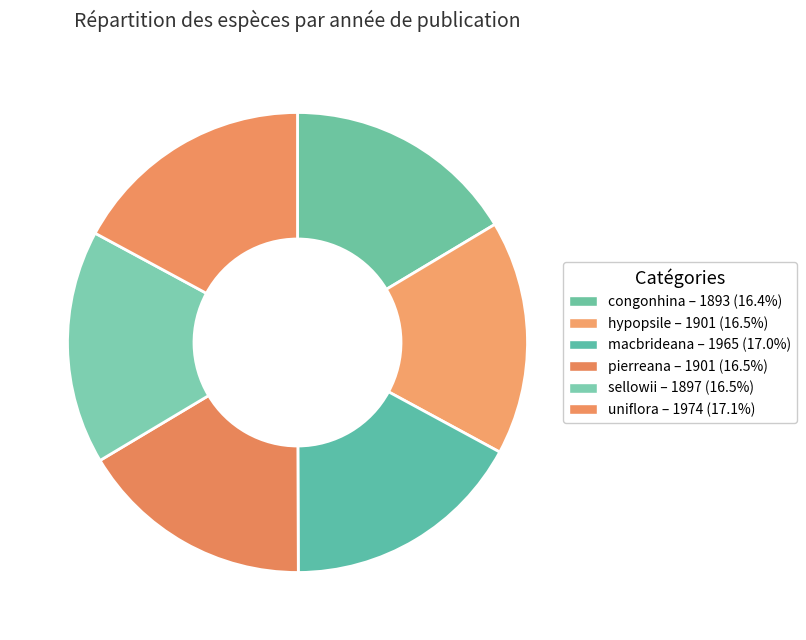

What percentage is the hypopsile slice, to the nearest percent?

16%